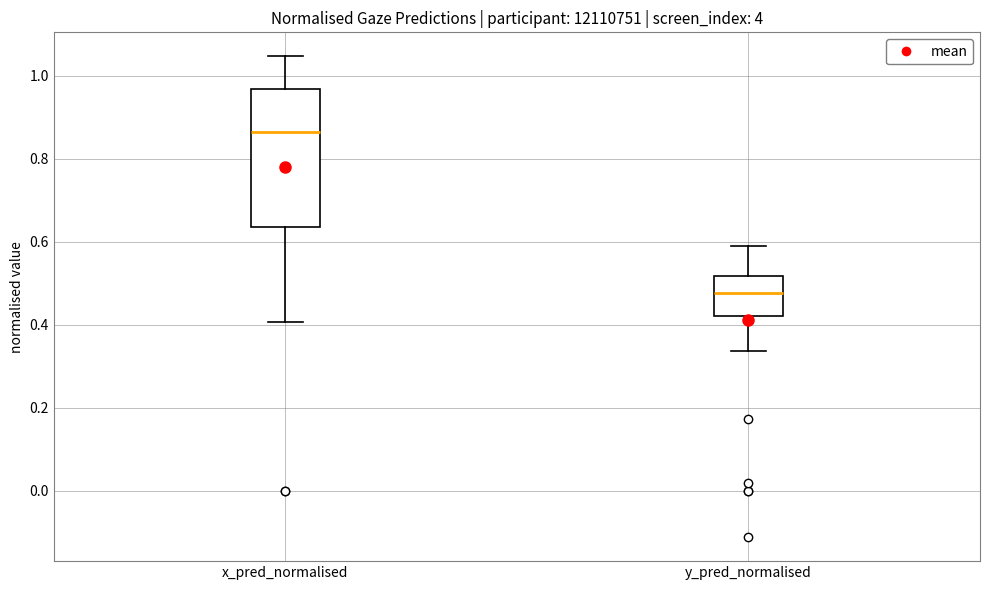

Reading left to right, read every box against the y-axis: the position of its median line, the range the box covers, and the ends of its whiskers. The values are not printed on the chart, so give them approximately, as read against the axis.

x_pred_normalised: median 0.86, box 0.64 to 0.96, whiskers 0.40 to 1.04
y_pred_normalised: median 0.48, box 0.42 to 0.52, whiskers 0.34 to 0.58